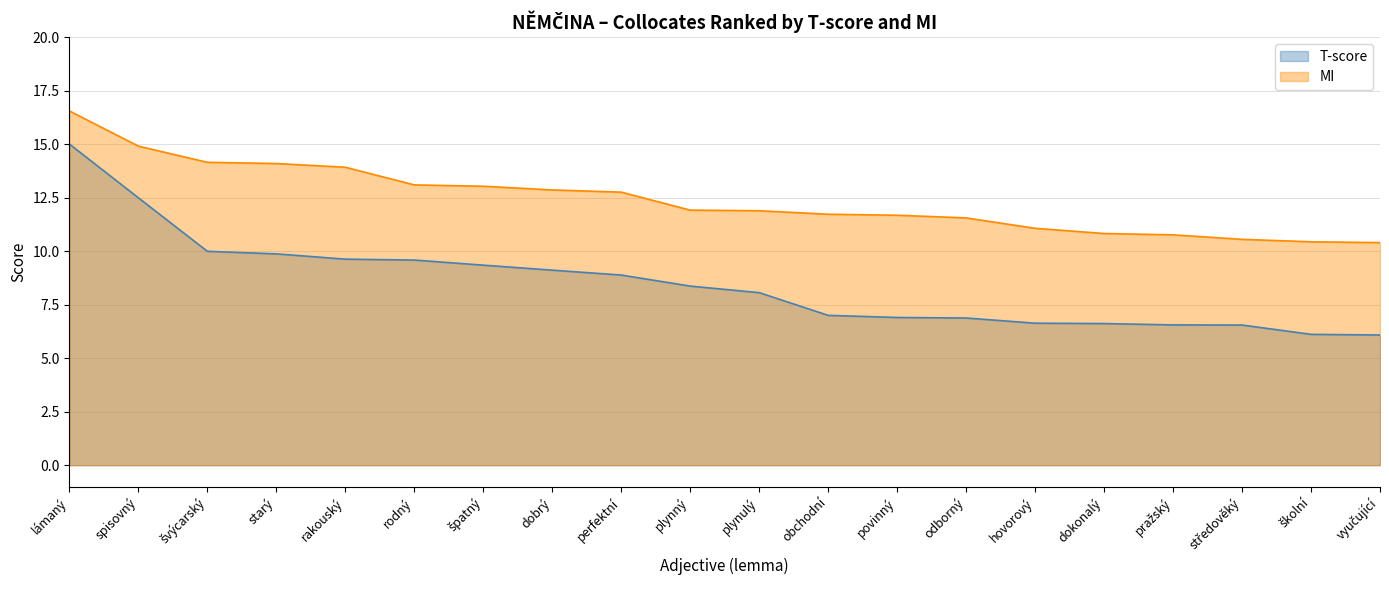

What is the spread (max minus min) of values at plynný?

3.5